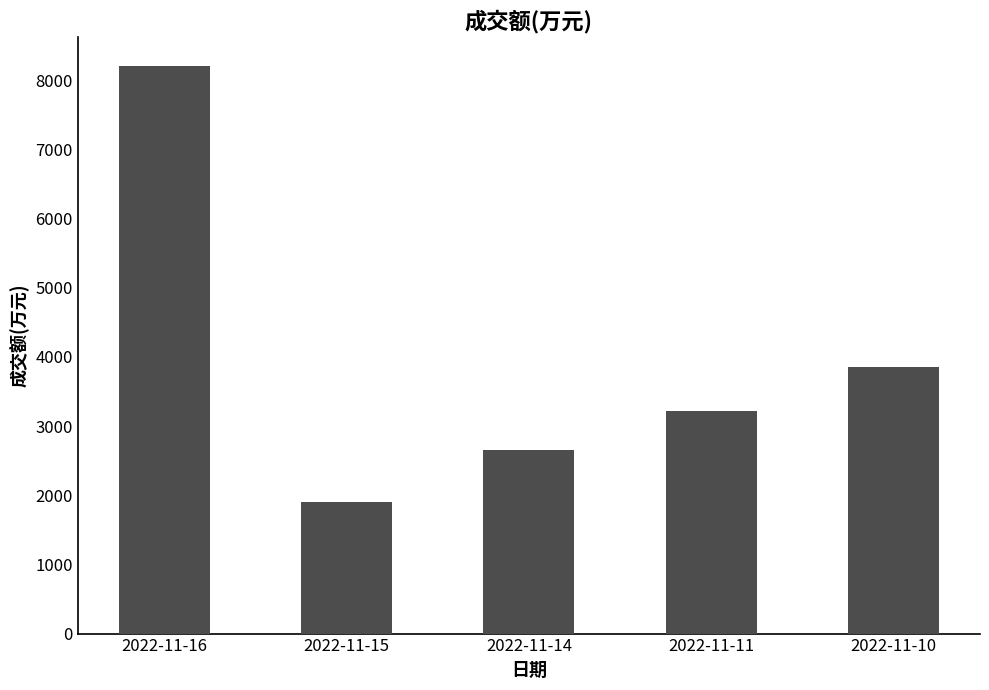

What value does the data have at 2022-11-14?

2653